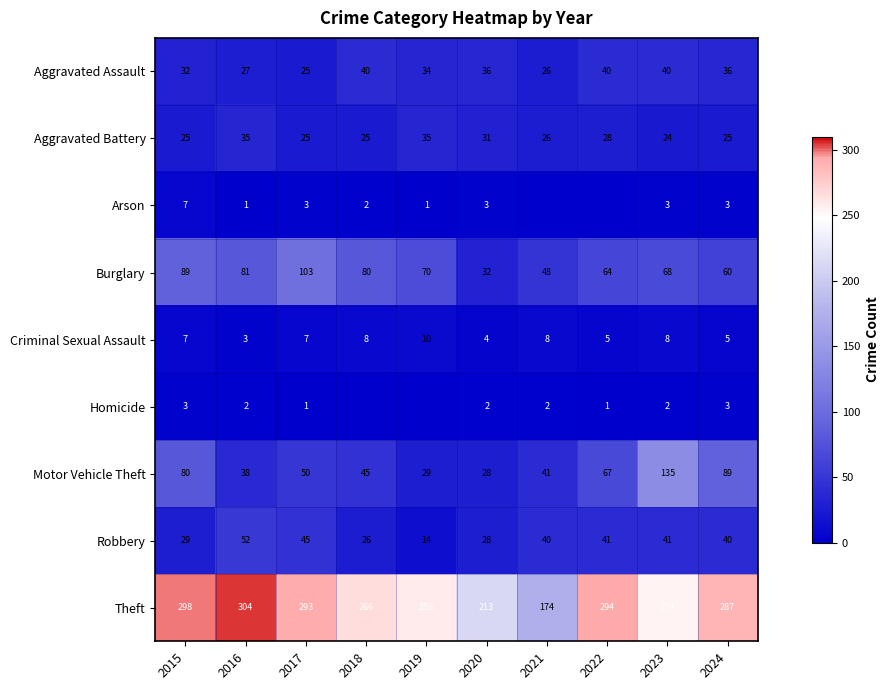

The value of Aggravated Assault at 2018 is 26. True or false?

False